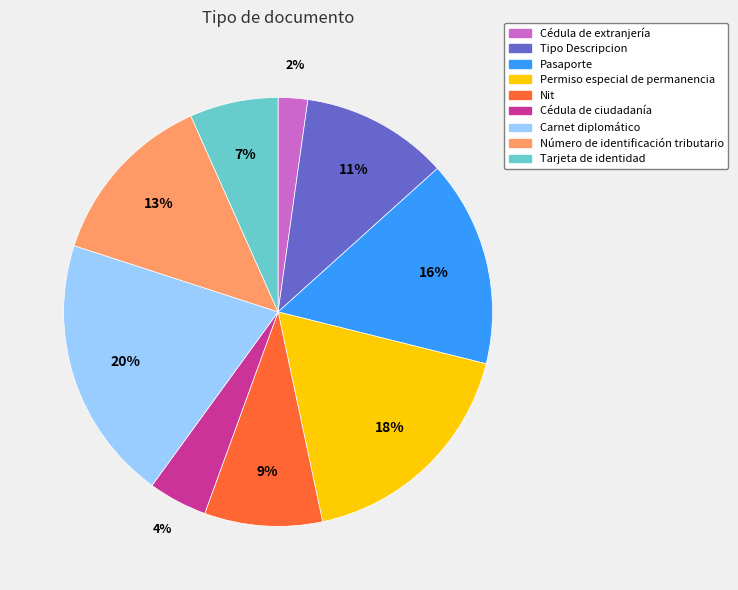

Is the sum of Número de identificación tributario and Nit greater than half?

No